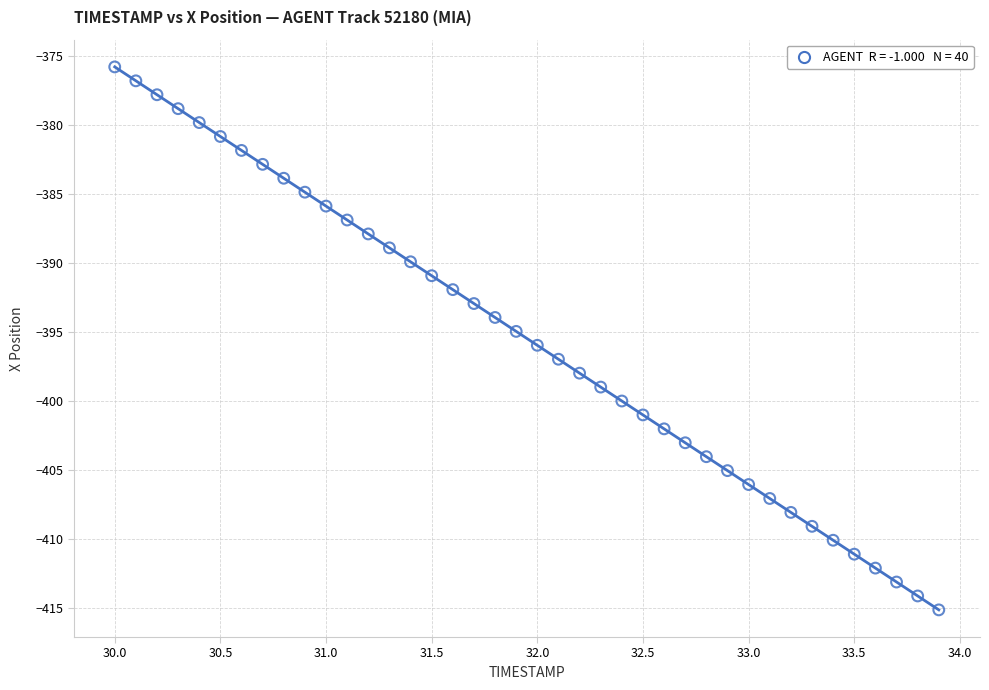

What is the range of Y values (max minus min)?

39.3